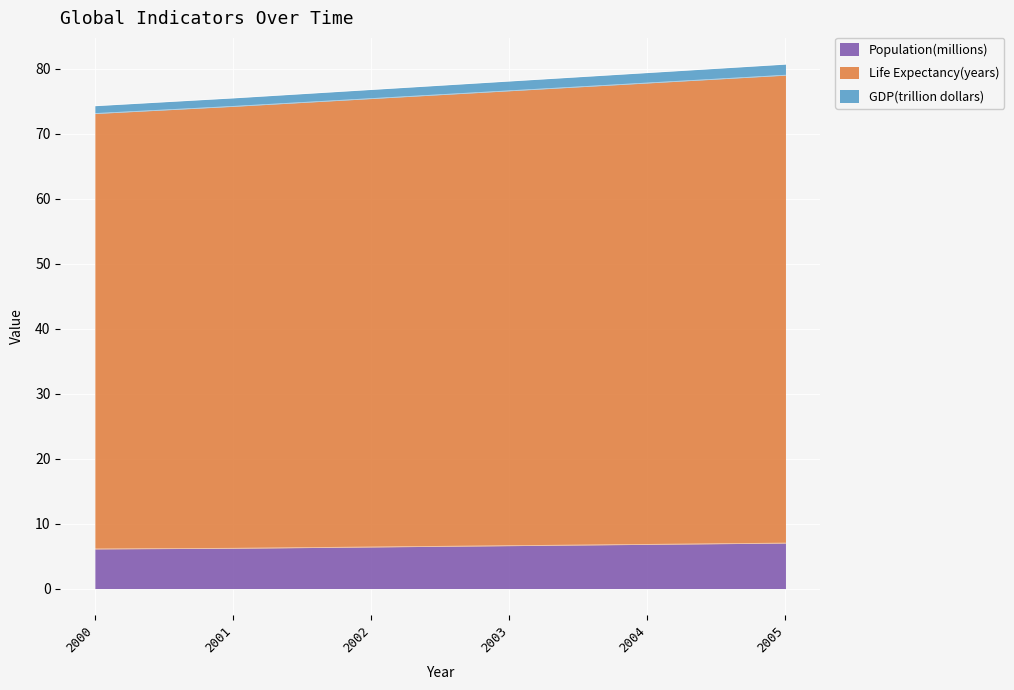

Which has a higher value, 2005 or 2001?

2005